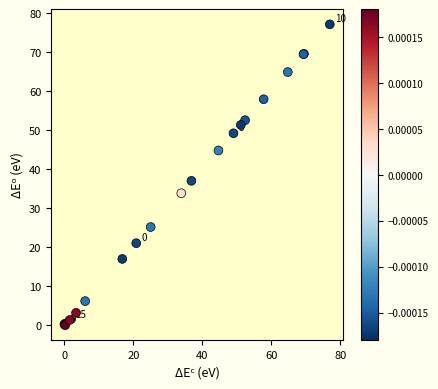

What Y value in the scatter plot is closest to 38?

37.0